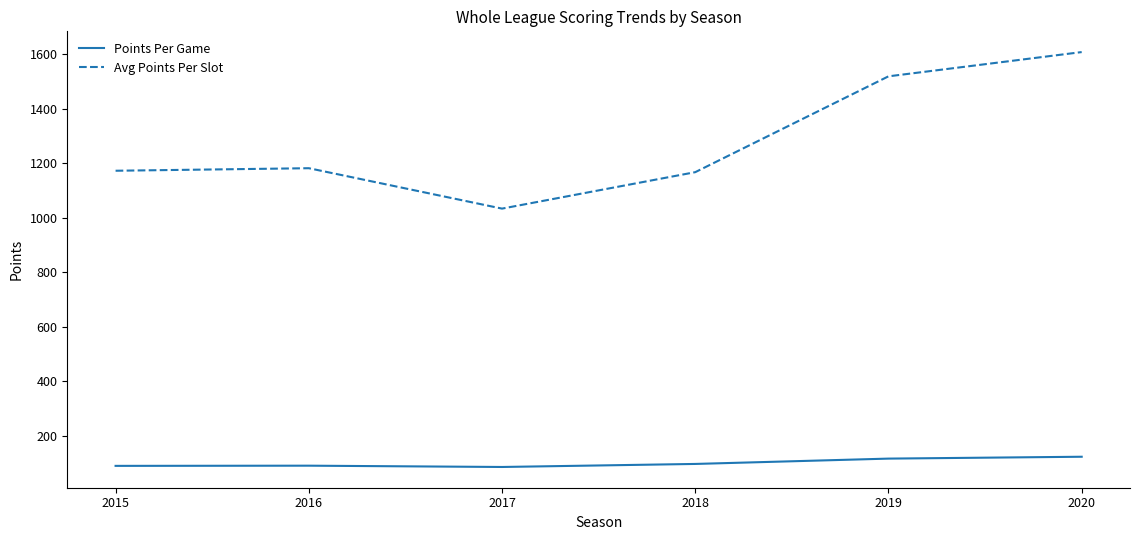

True or false: Points Per Game and Avg Points Per Slot cross at least once.

False